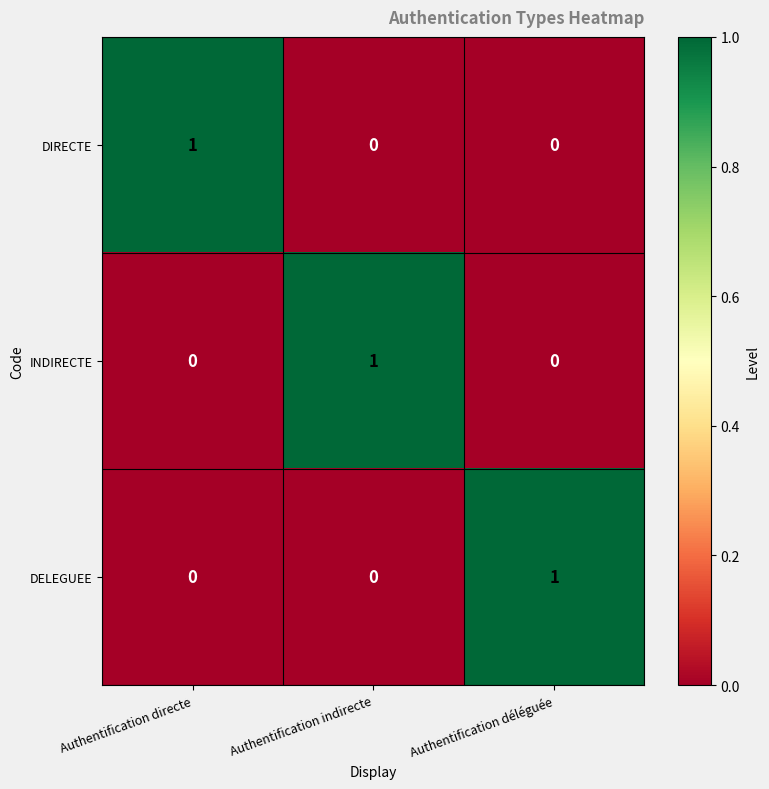

At how many categories does at least one series exceed 0?

3